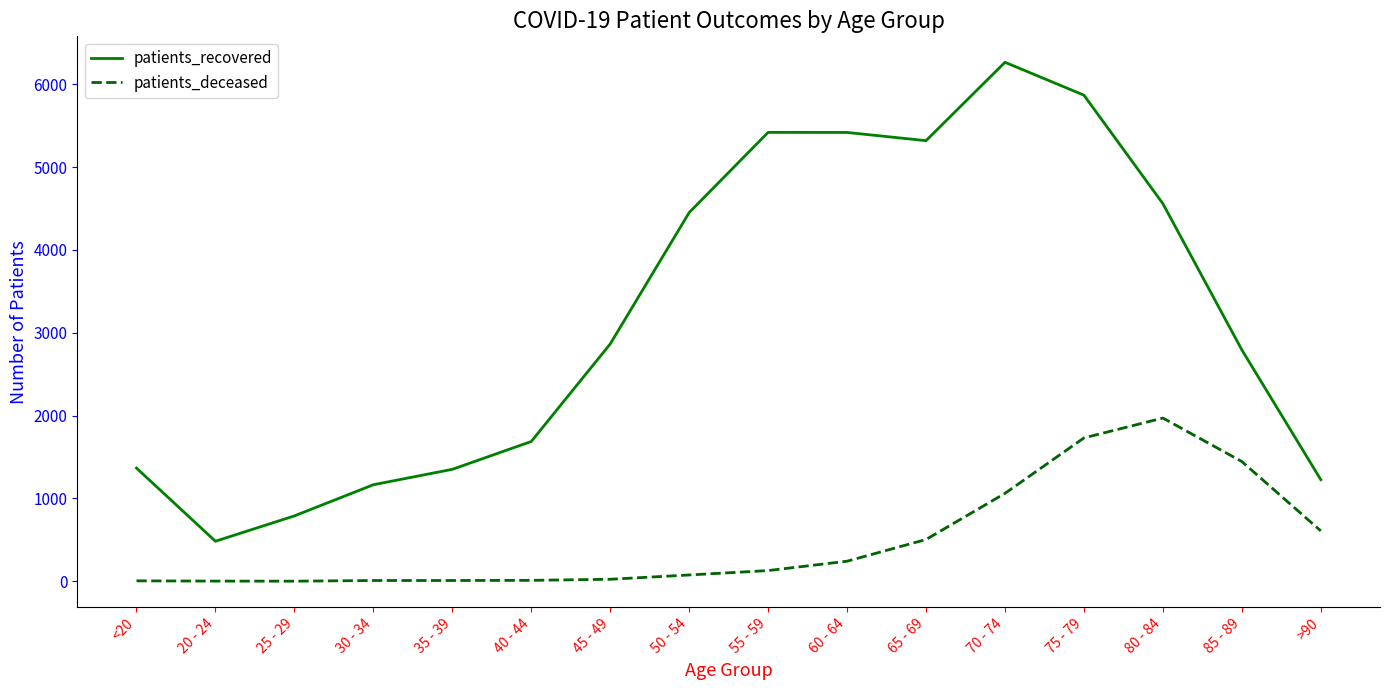

What are all the series names shown in the legend?

patients_recovered, patients_deceased